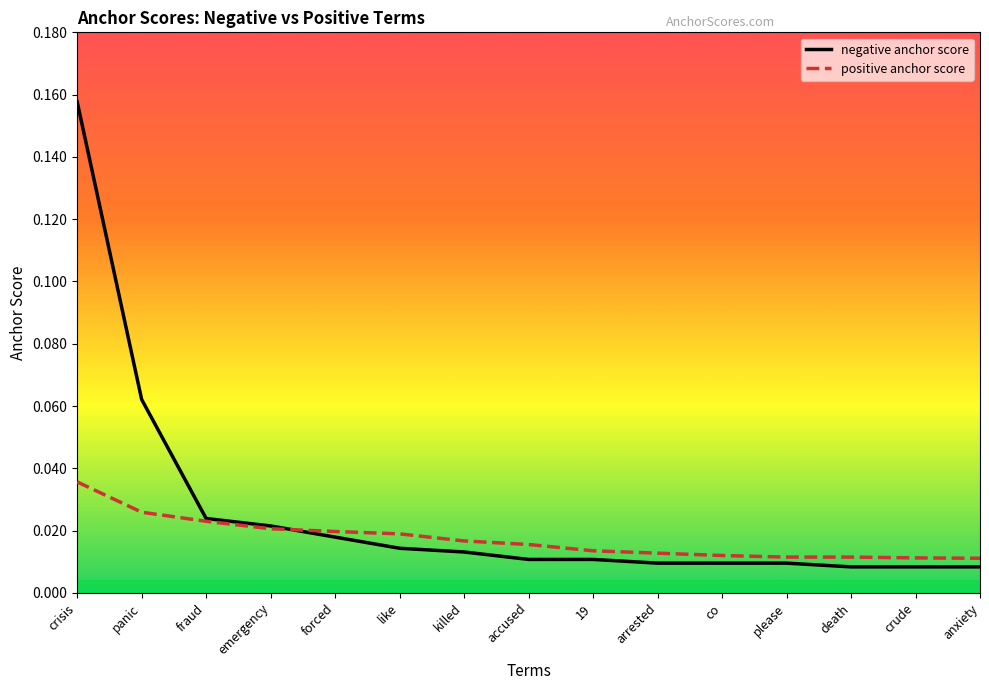

Reading left to right, extract all data points from this chart.

negative anchor score: 0.2	0.1	0.0	0.0	0.0	0.0	0.0	0.0	0.0	0.0	0.0	0.0	0.0	0.0	0.0
positive anchor score: 0.0	0.0	0.0	0.0	0.0	0.0	0.0	0.0	0.0	0.0	0.0	0.0	0.0	0.0	0.0